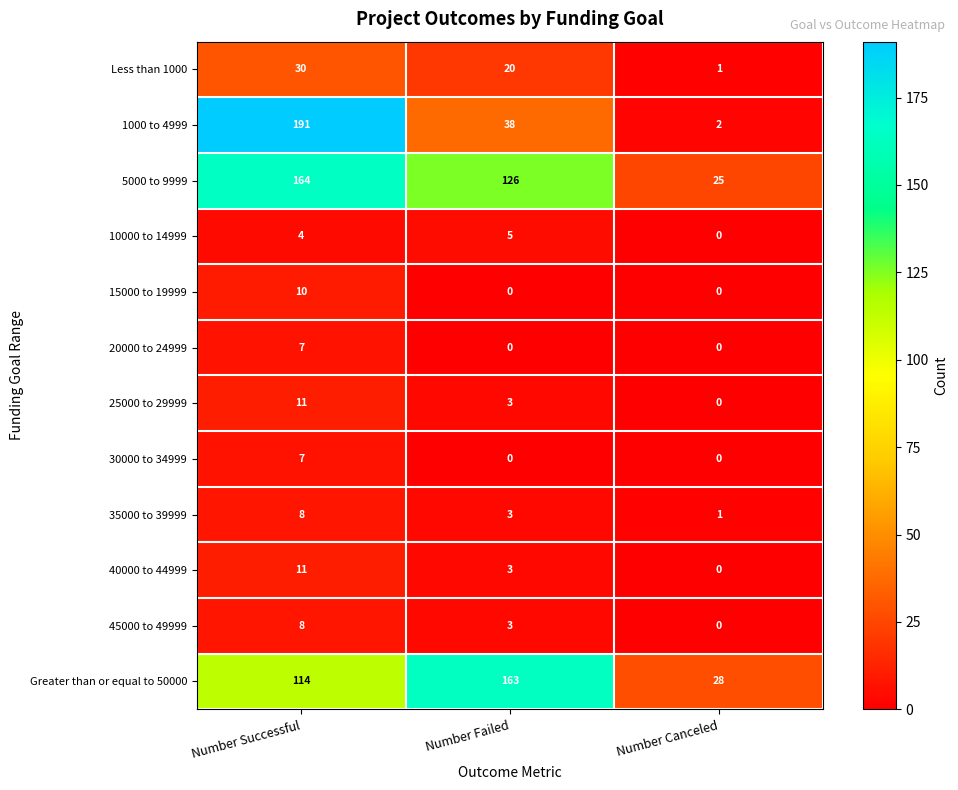

How many values in 10000 to 14999 are above zero?

2